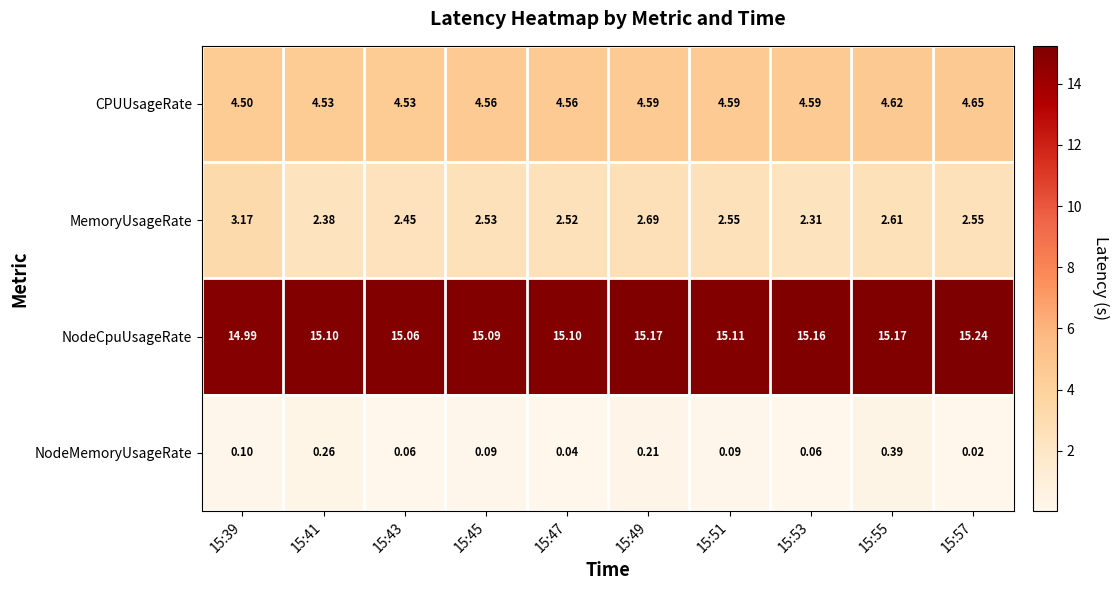

What is the total value across all series at 15:51?

22.3